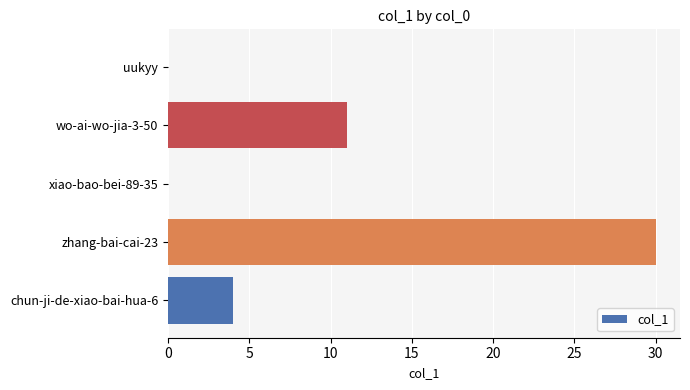

What is the change in value from wo-ai-wo-jia-3-50 to uukyy?

-11